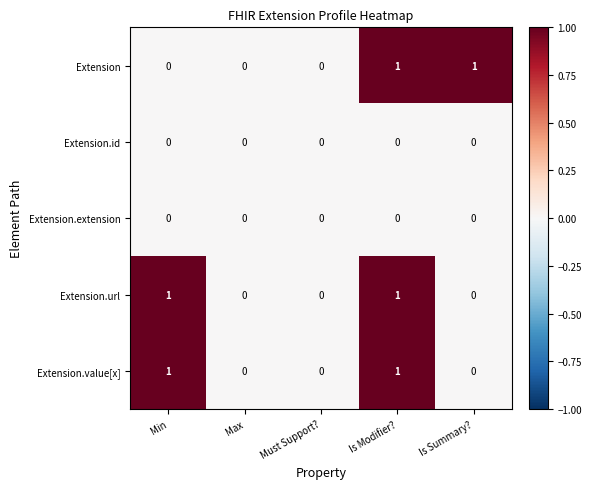

At which category is the sum across all series the highest?

Is Modifier?